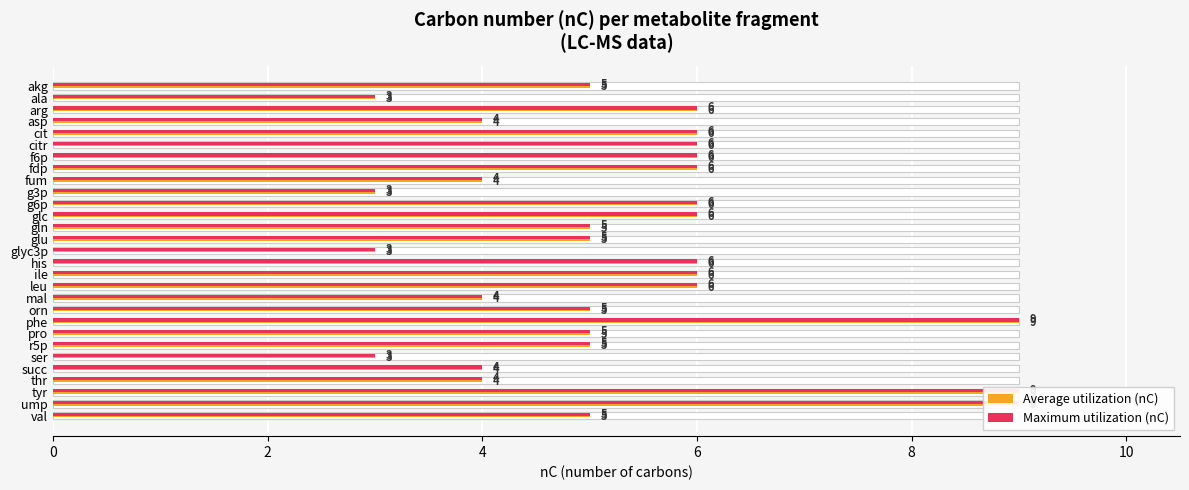

The value of Average utilization (nC) at cit is 3. True or false?

False